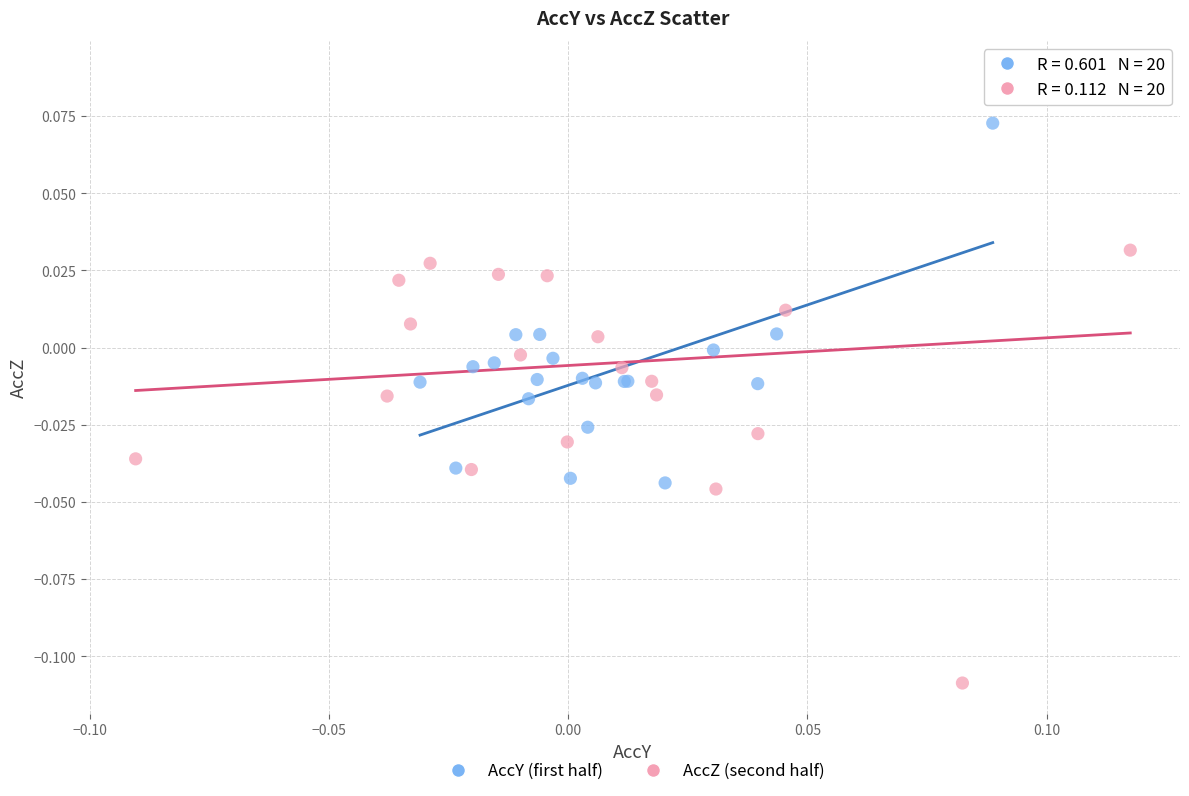

Which series reaches the minimum Y coordinate?

AccZ (second half)